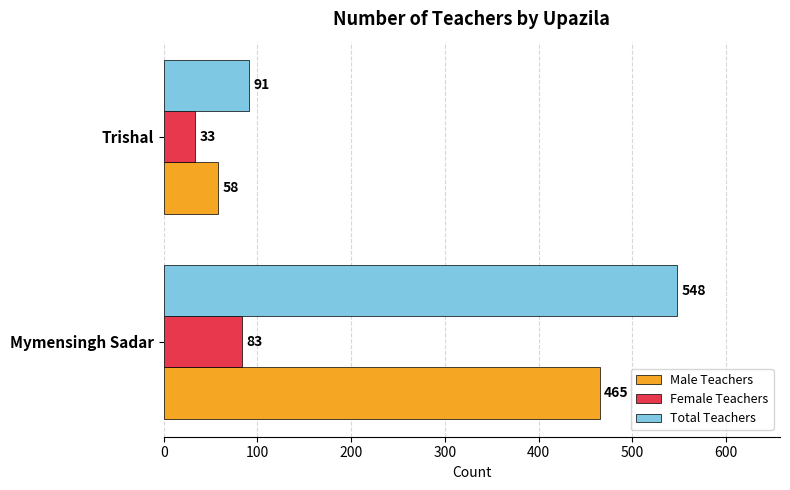

What are all the series names shown in the legend?

Male Teachers, Female Teachers, Total Teachers